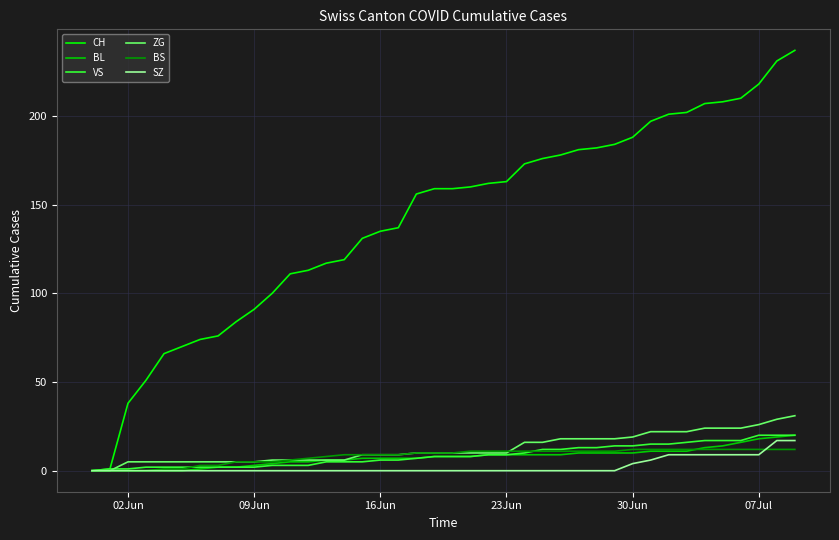

What is the difference between the maximum and minimum values in the CH series?

237